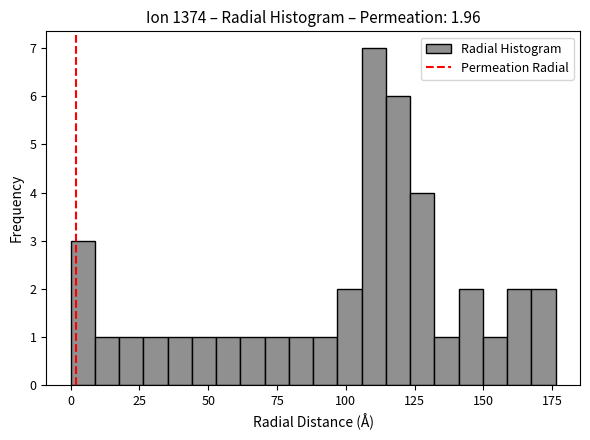

Around what value on the x-axis is the tallest bar? Give the approximate position of its centre, as read against the axis.

110